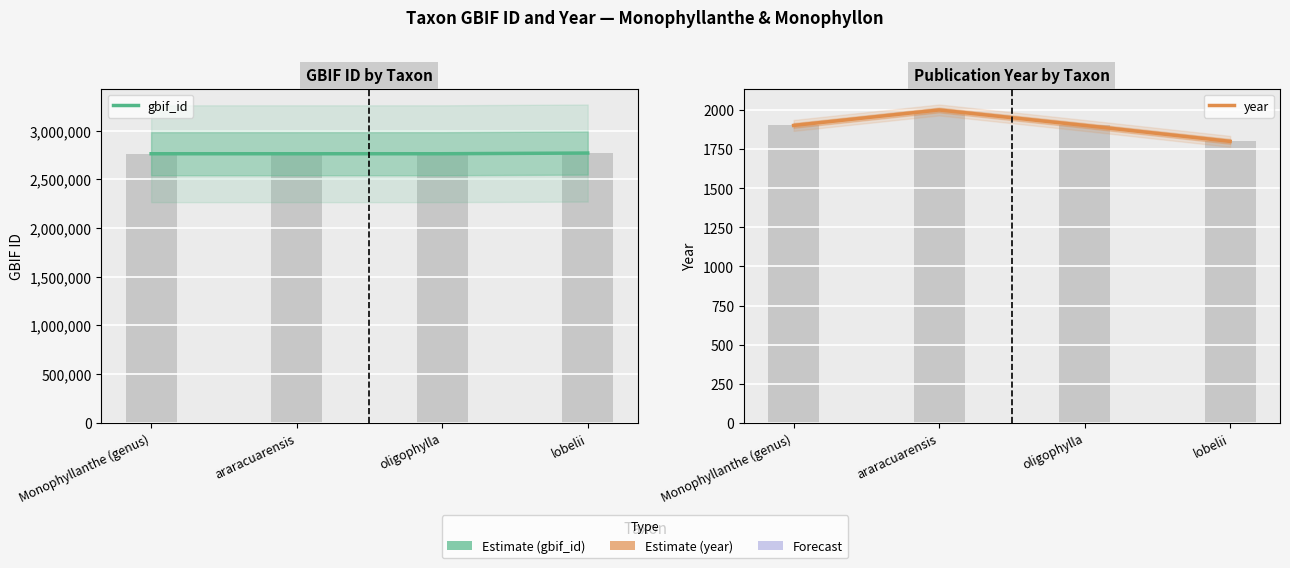

Which has a higher value, oligophylla or Monophyllanthe (genus)?

oligophylla